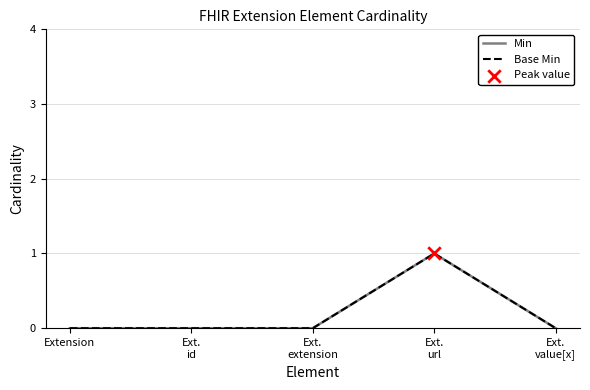

What is the total value across all series at Ext.
url?

2